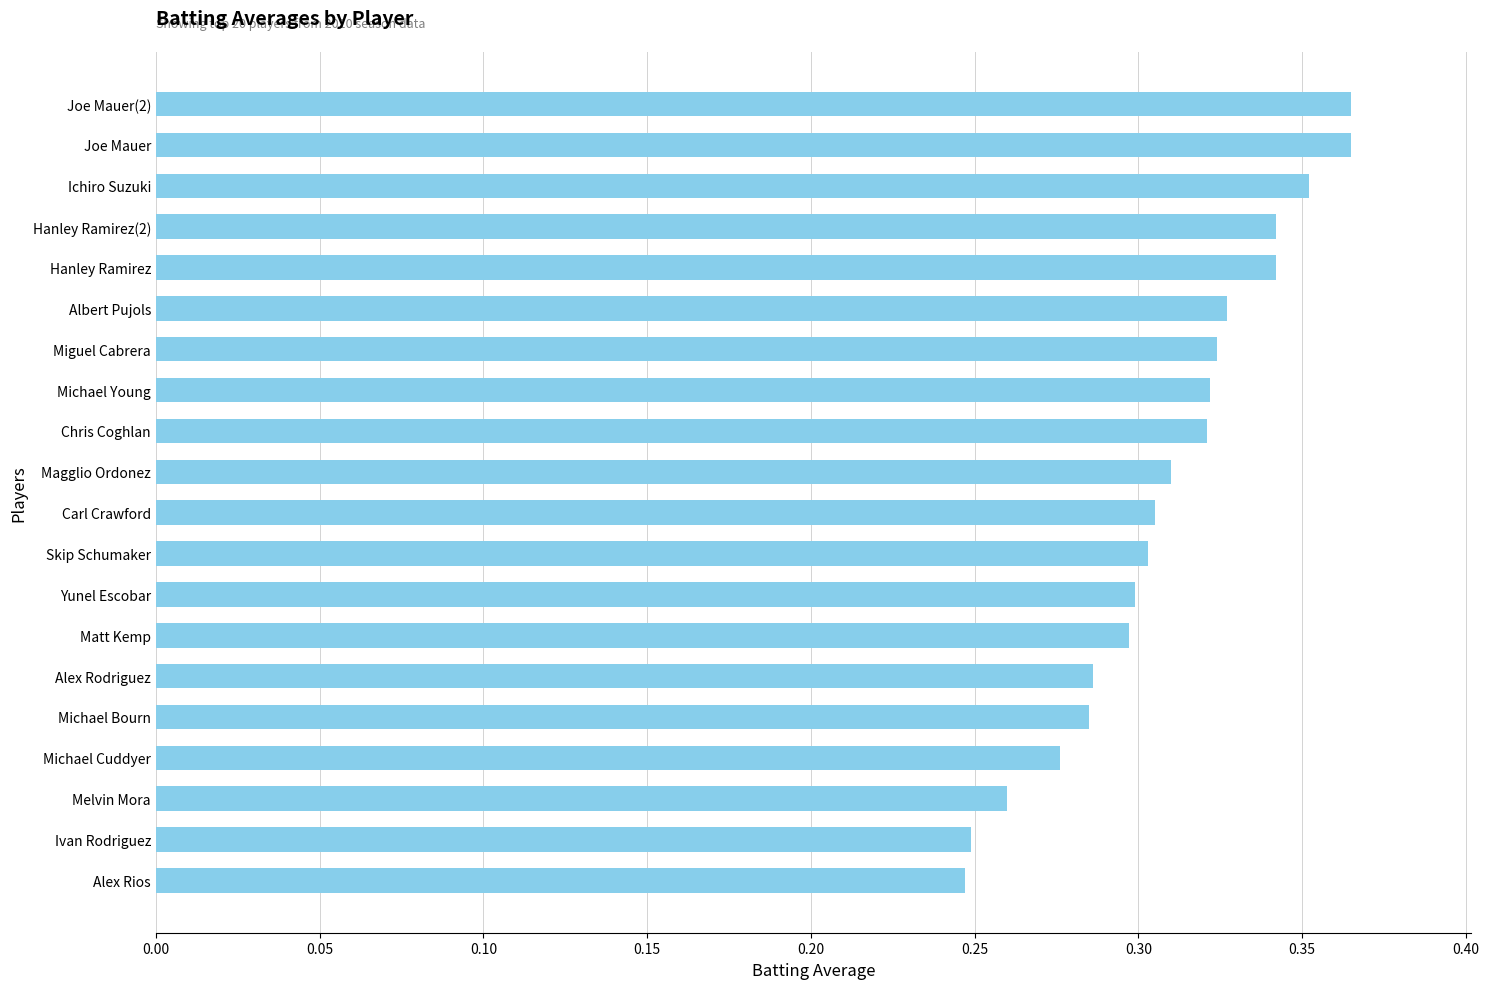

The value at Alex Rodriguez is 0.3. True or false?

True